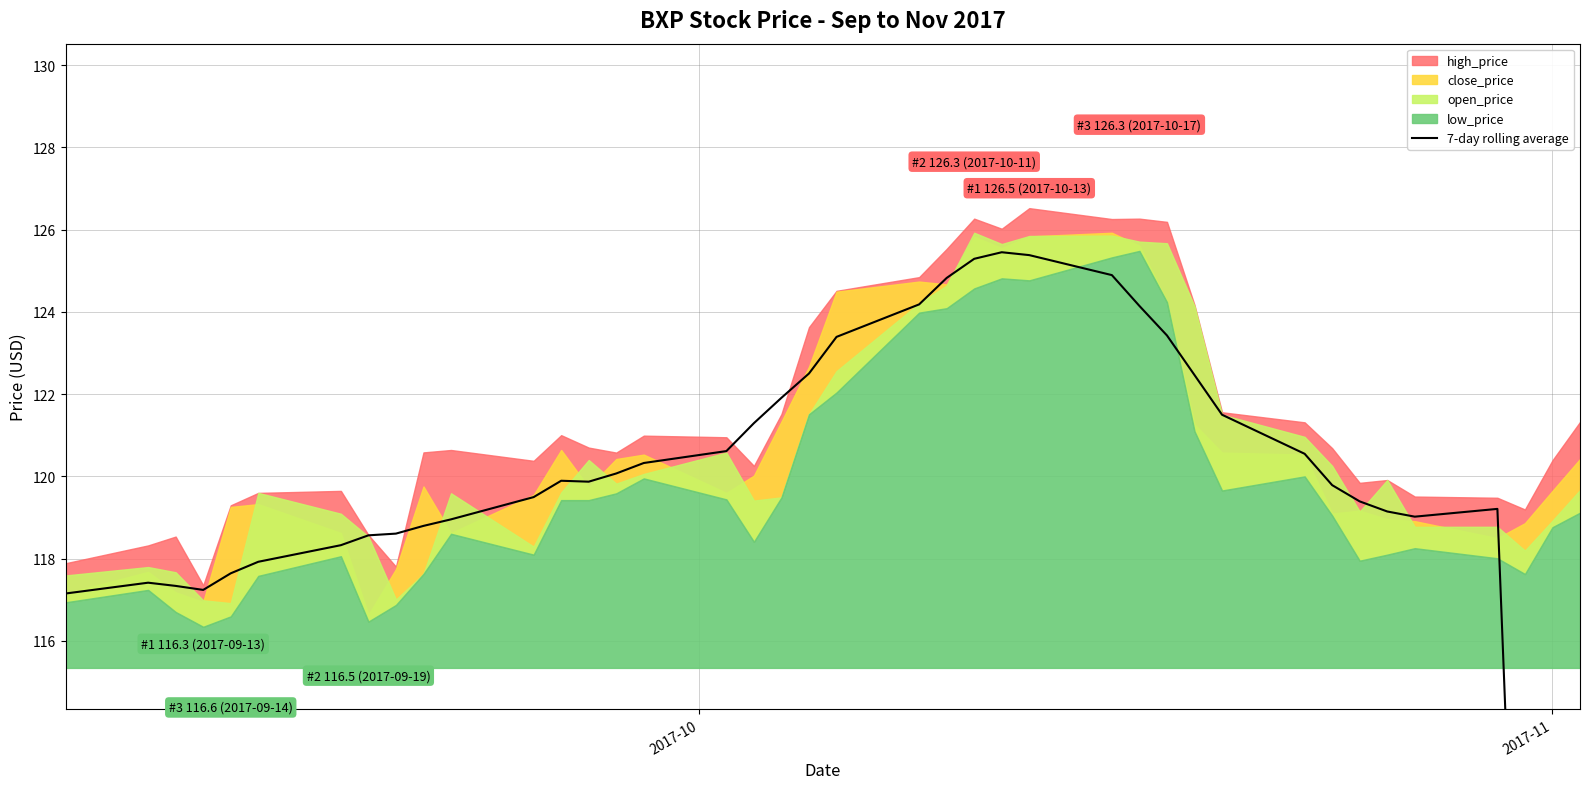

Is it true that the value at 19 is 159.5?

False